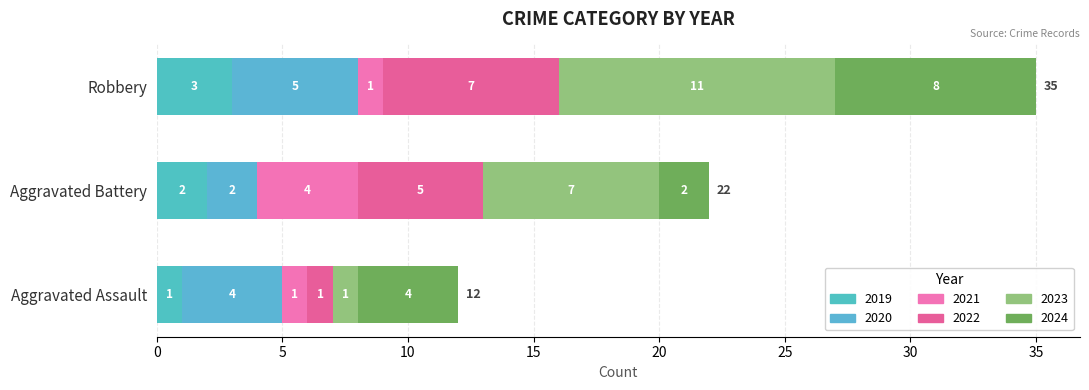

Count the number of categories in the chart.

3